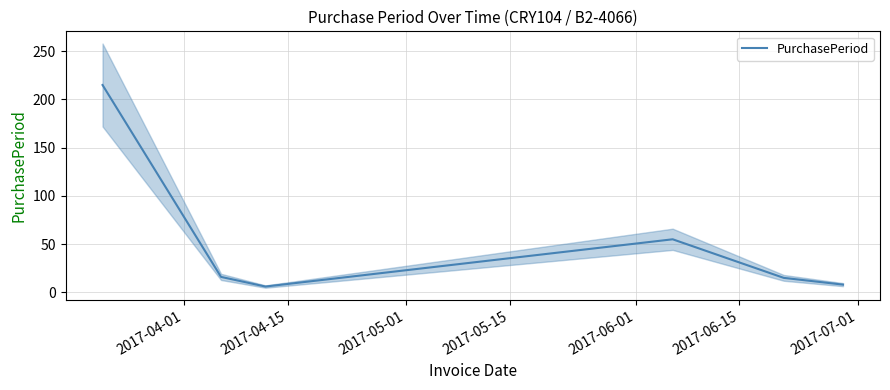

Count the number of categories in the chart.

6